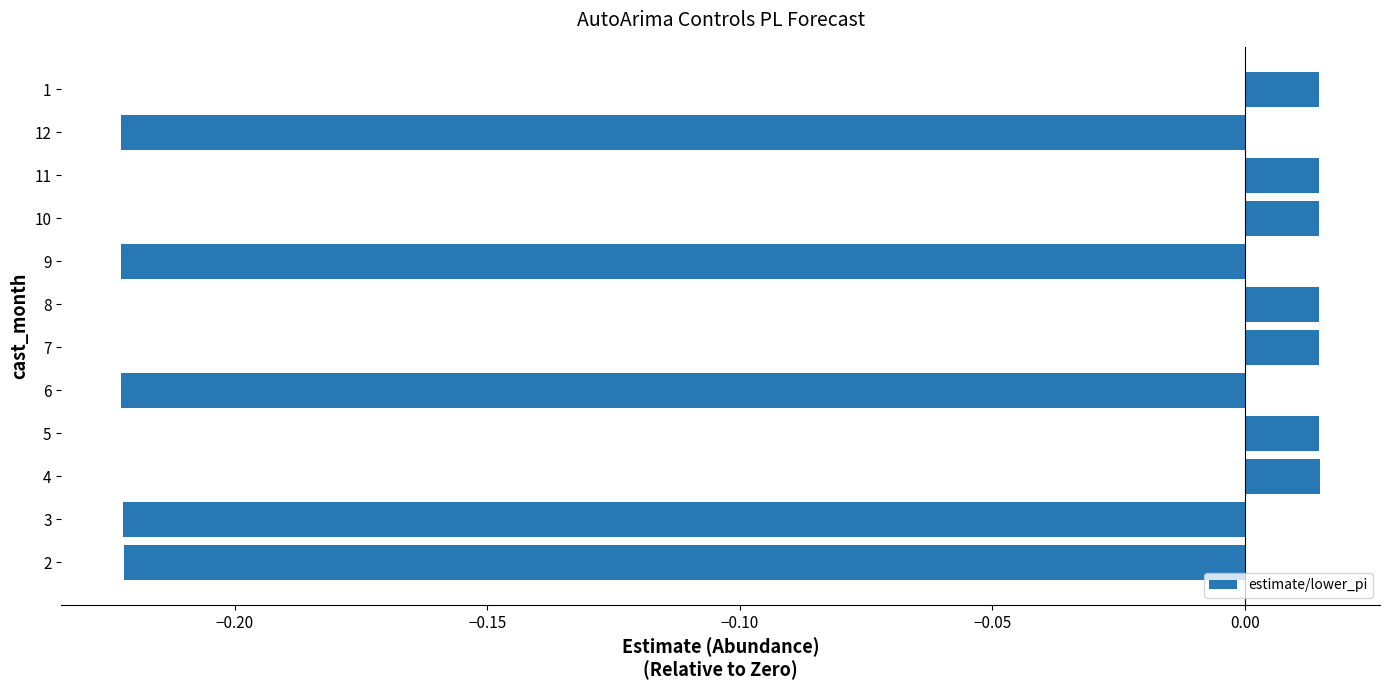

The value at 2 is -0.3. True or false?

False